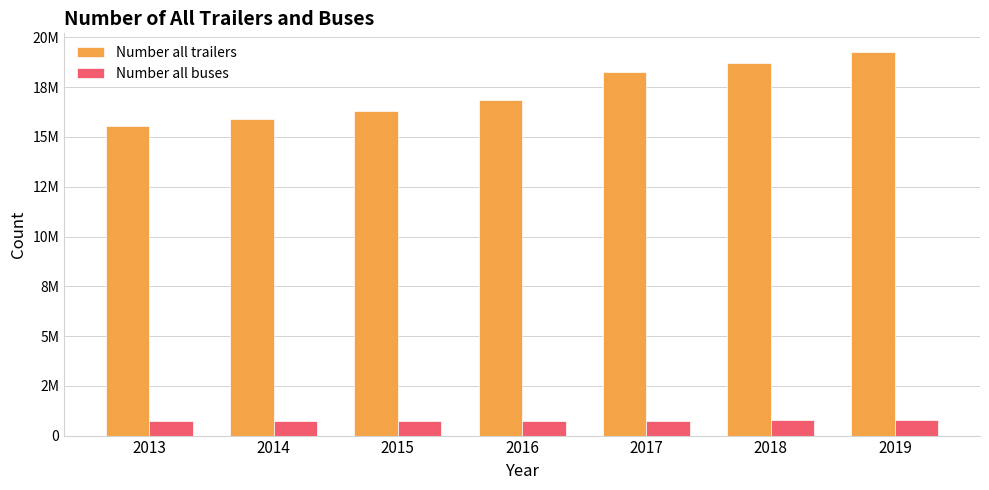

What are all the series names shown in the legend?

Number all trailers, Number all buses